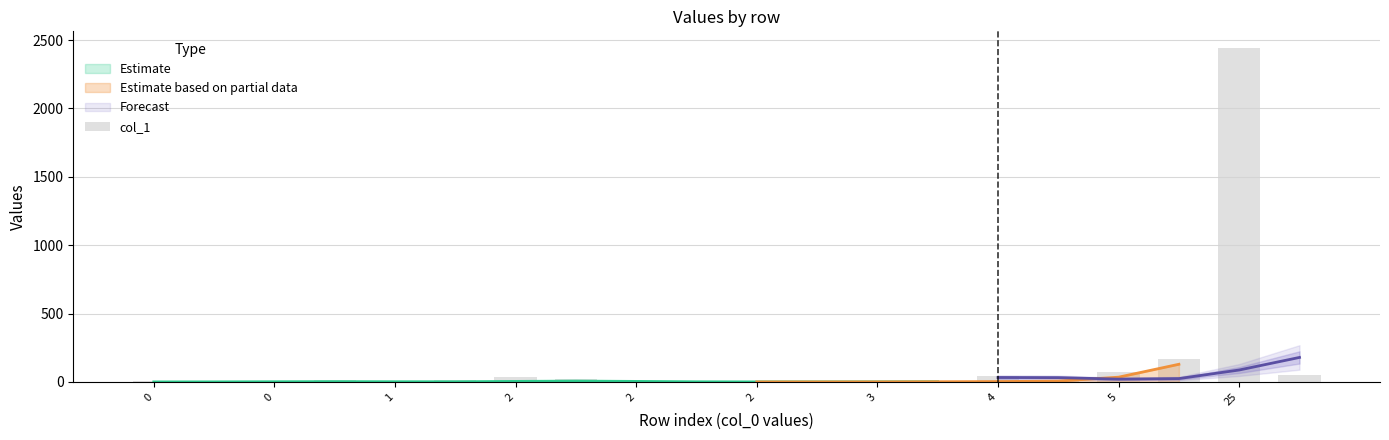

Where does the data first go above 9?

2